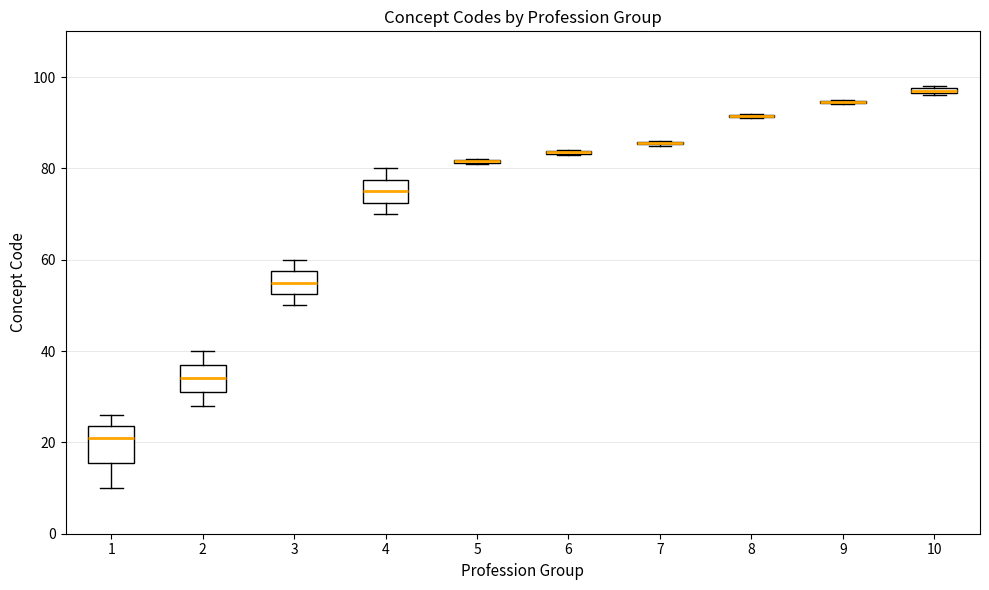

Which box is the tallest, from its lower edge to its upper edge?

1